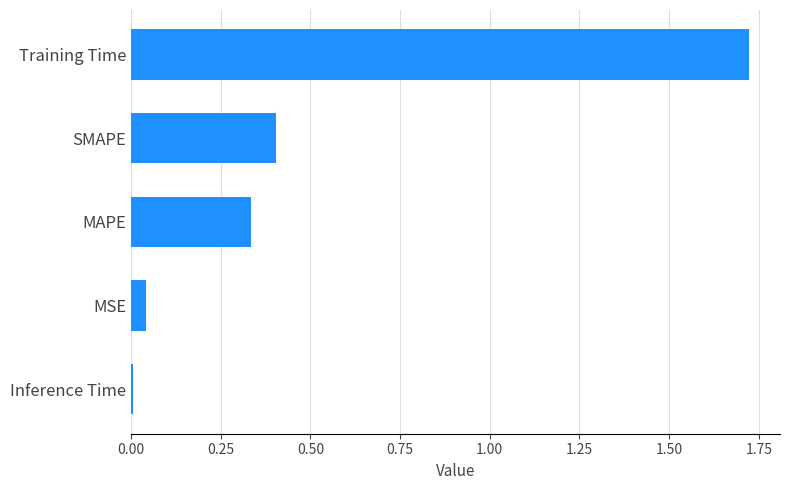

Between MAPE and MSE, which is larger?

MAPE